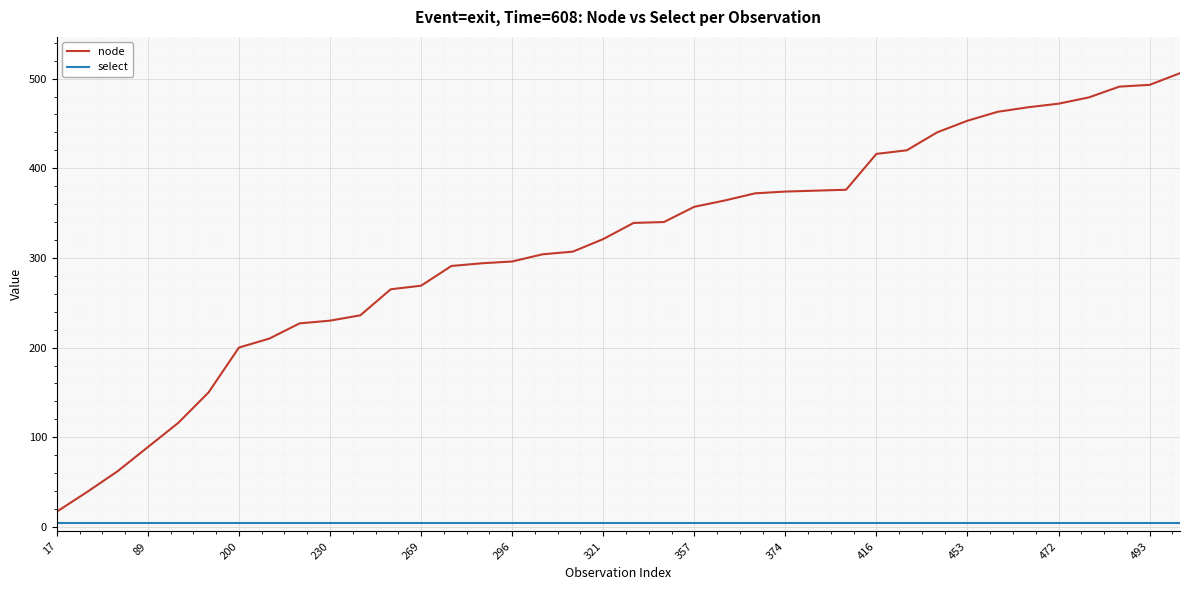

Which series has the largest total across all categories?

node